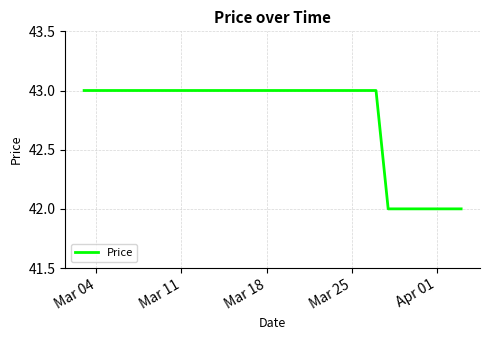

How many values are between 43 and 44?

25